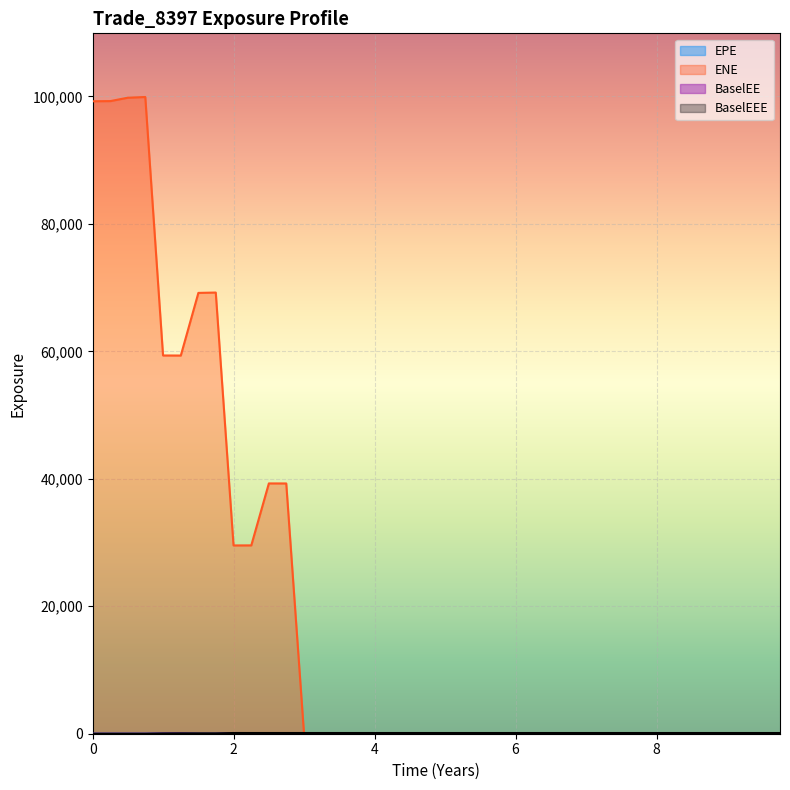

Is the value of BaselEE at 6.74655 greater than the value of ENE at 4.74929?

No